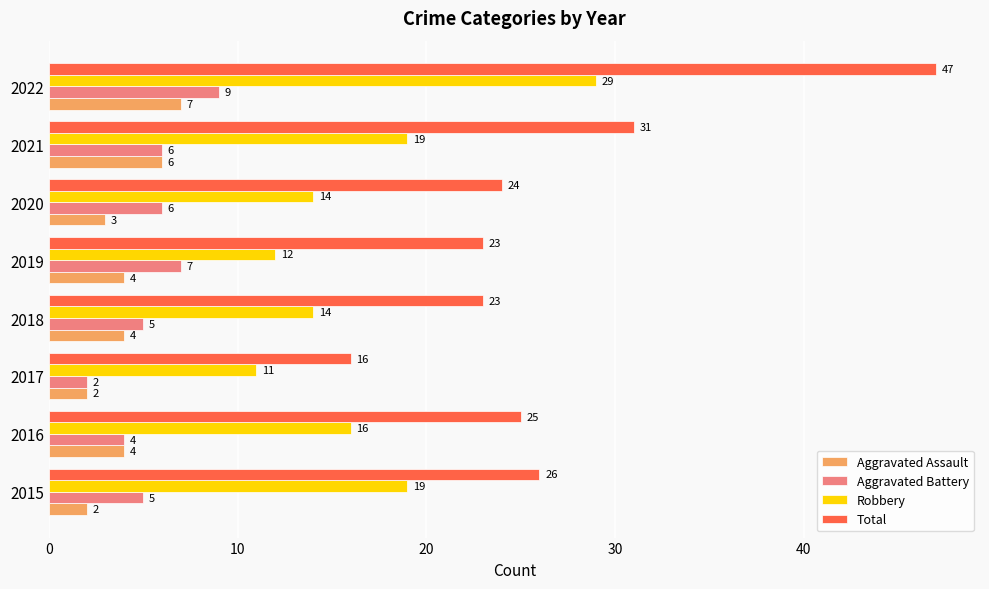

Which series changed the most between 2015 and 2021?

Total